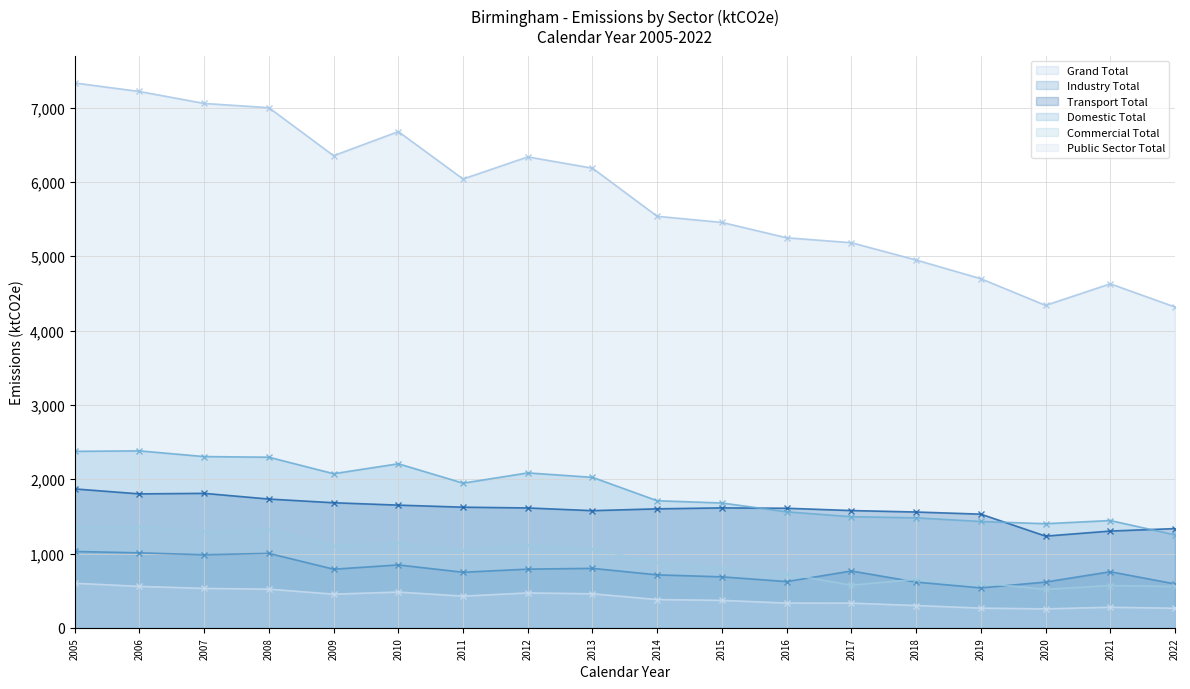

What is the spread (max minus min) of values at 2015?

5085.0